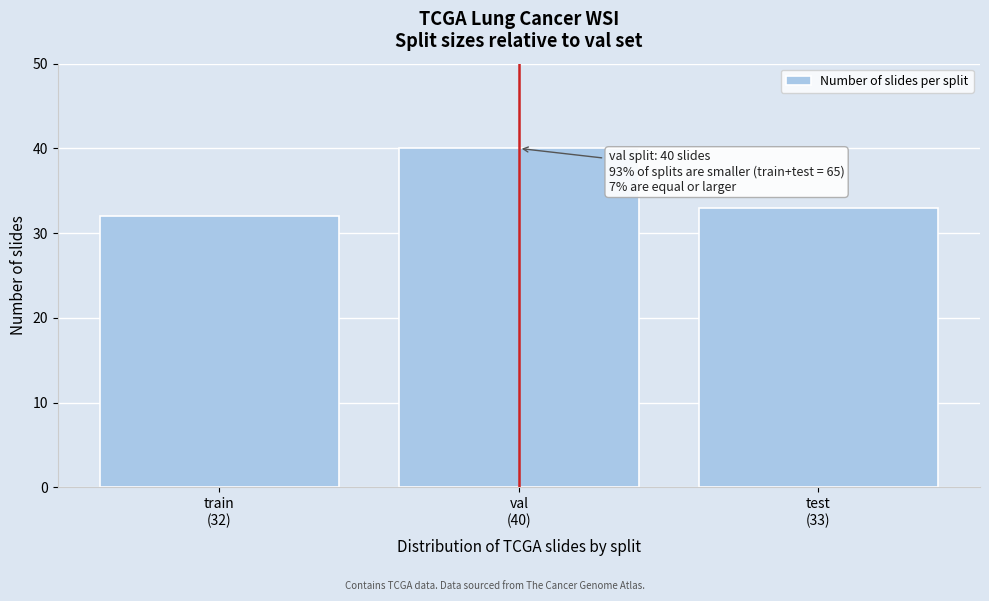

Reading left to right, extract all data points from this chart.

32	40	33